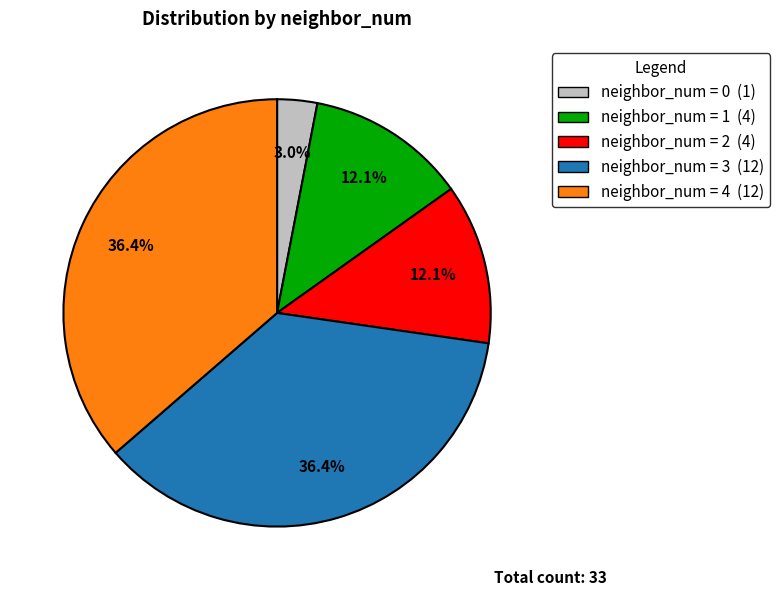

Is neighbor_num = 1 (4) the majority of the pie?

No